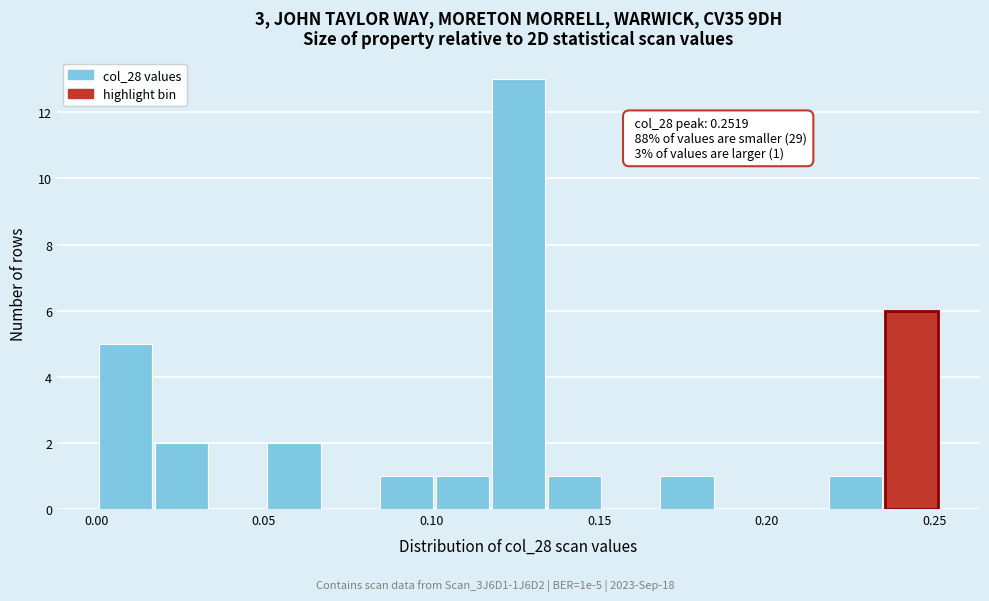

Read against the x-axis, roughly where is the centre of the tallest bar?

0.125